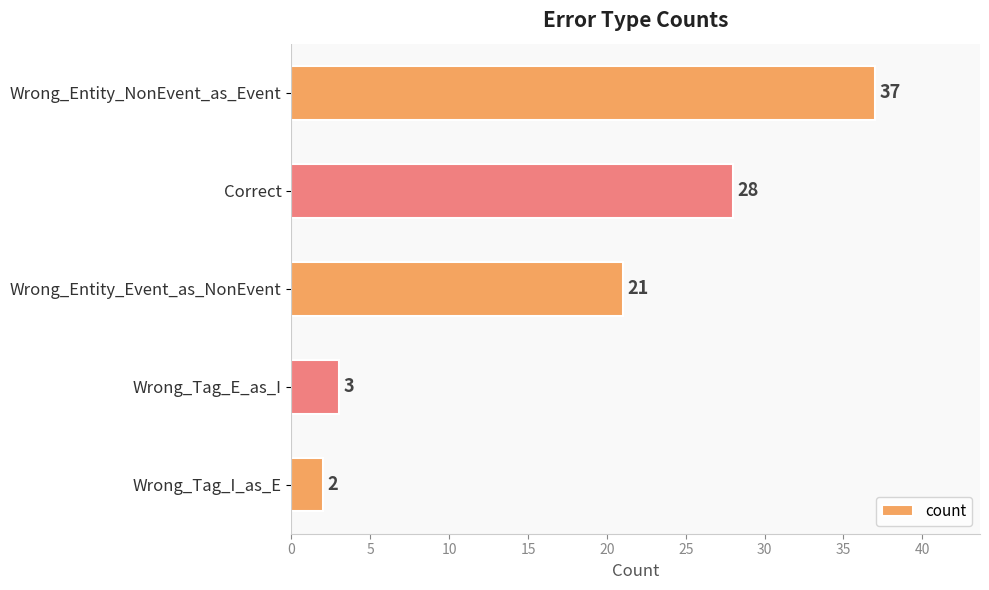

Count the number of data series in this chart.

1